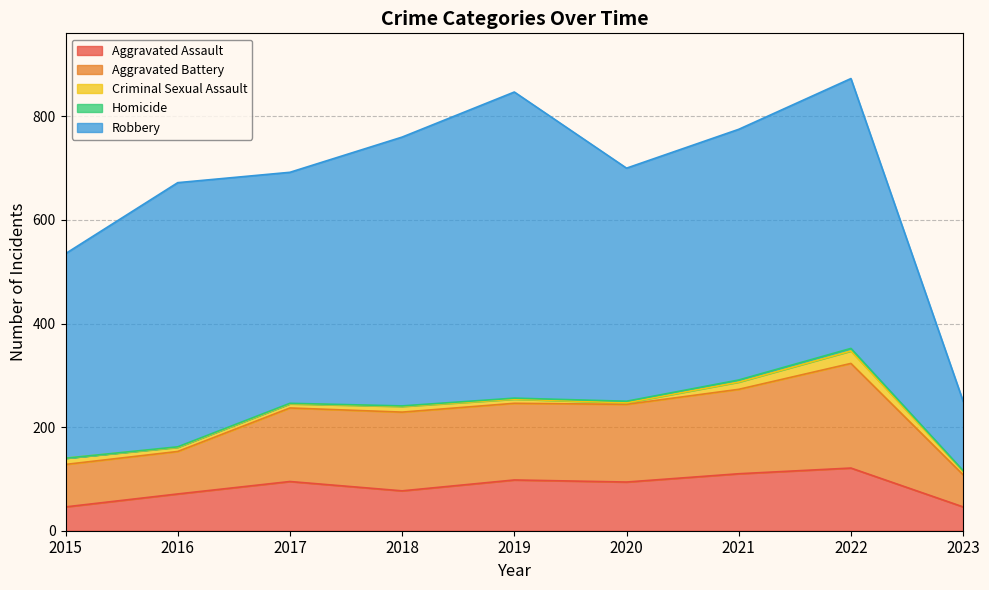

At which label does Aggravated Assault first exceed 94?

2017